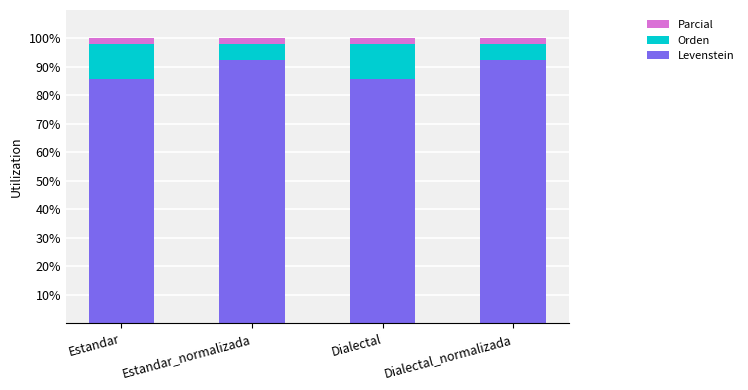

What is the difference between the second highest and minimum values in the Levenstein series?

6.6